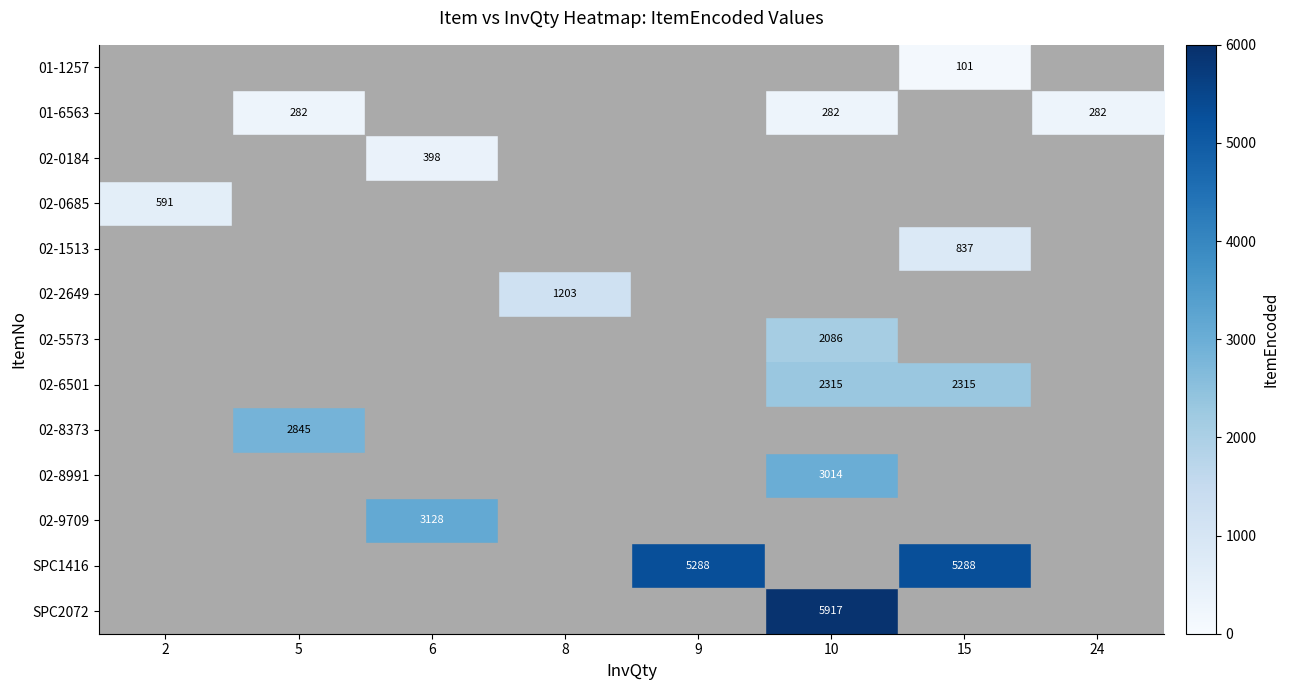

Is it true that SPC2072 equals 5917 at 10?

True